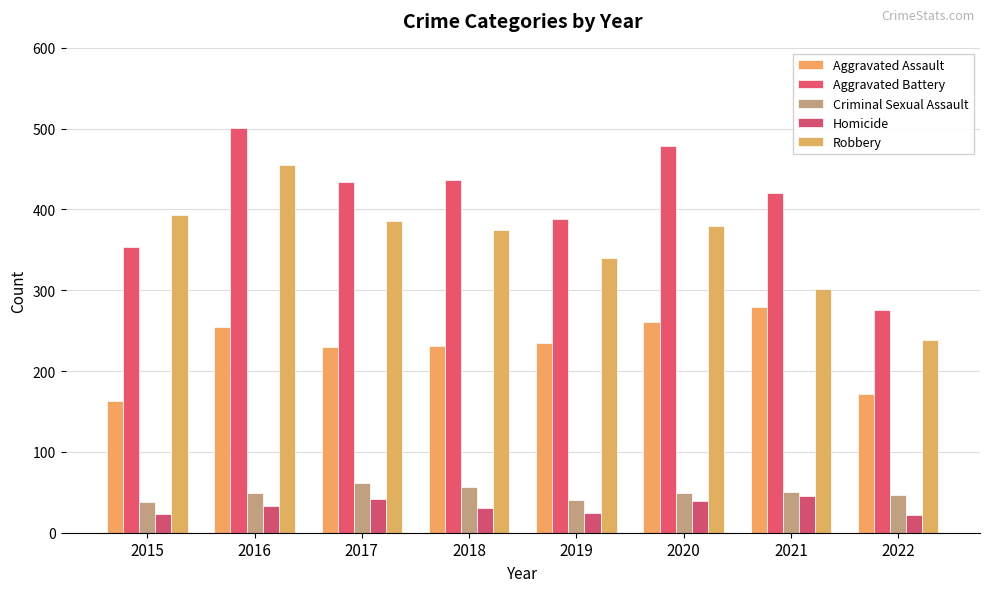

What is the value of the Aggravated Battery bar at the 6th from the left?

478